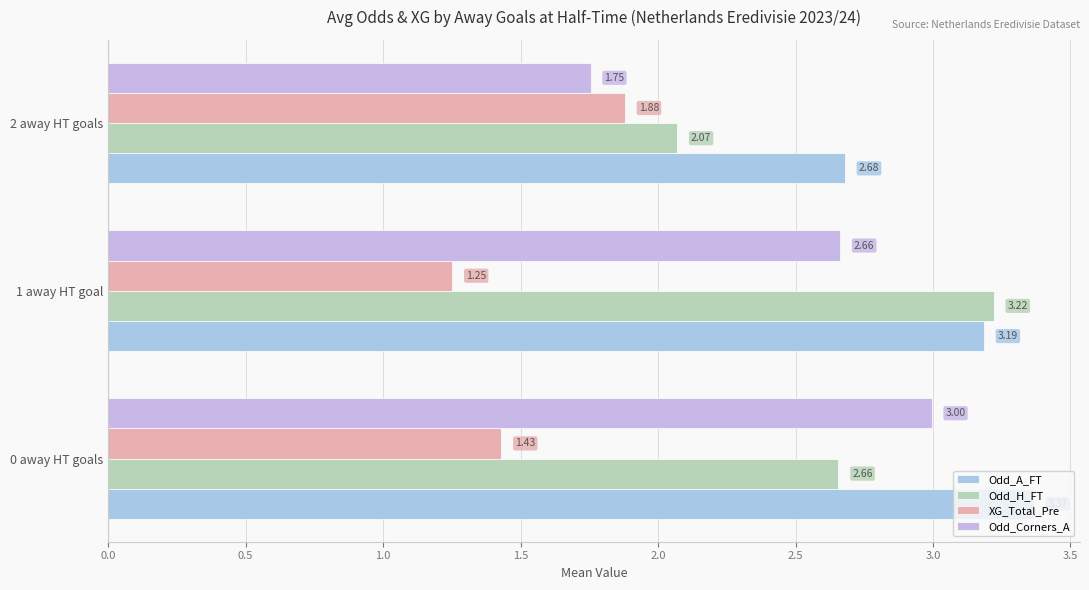

Rank the categories by XG_Total_Pre value from lowest to highest.

1 away HT goal, 0 away HT goals, 2 away HT goals